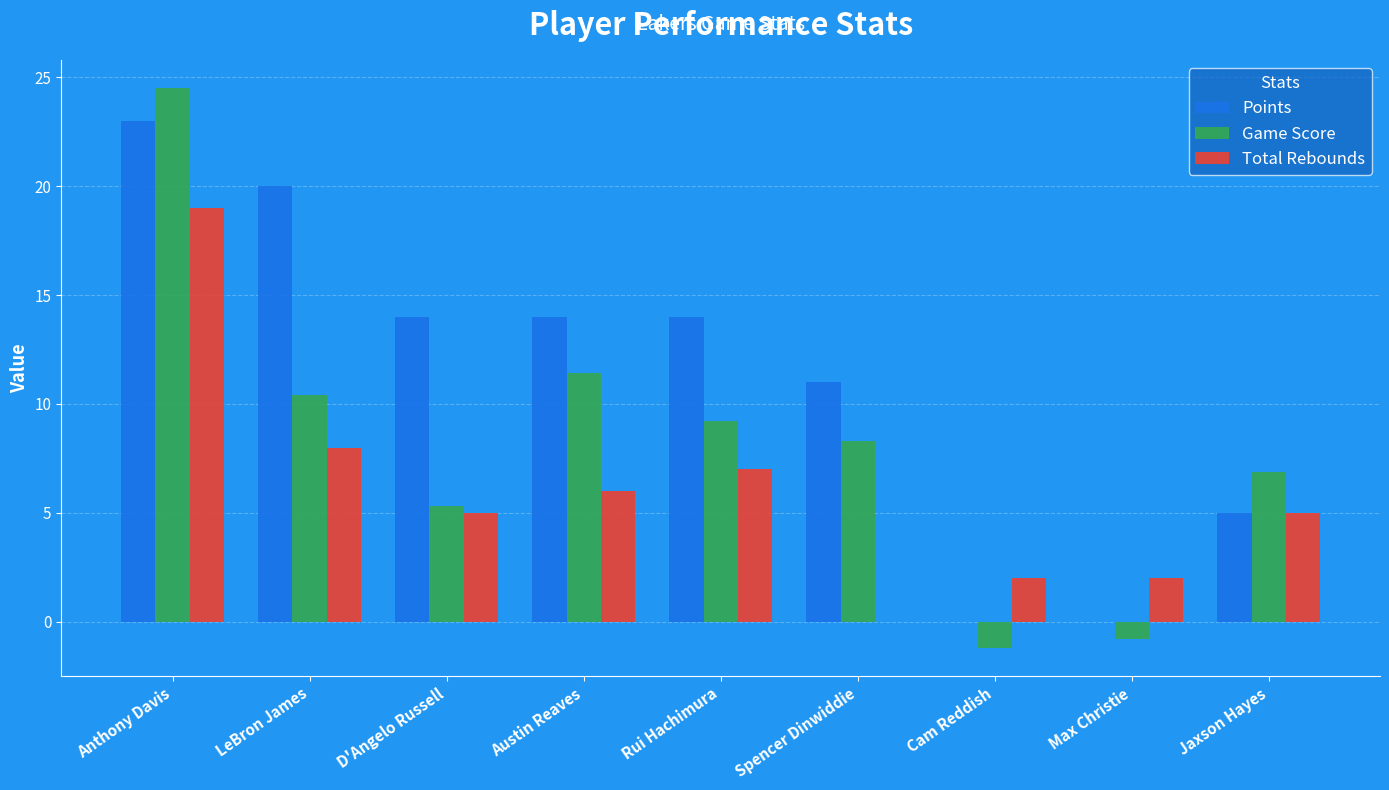

What is the average value of the Total Rebounds series?

6.0